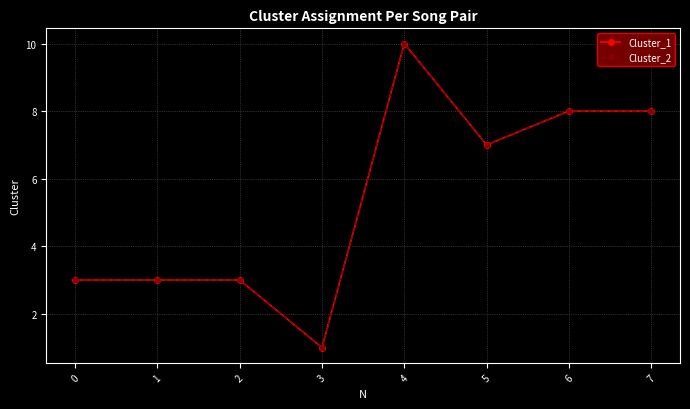

Does the chart have visible grid lines?

Yes